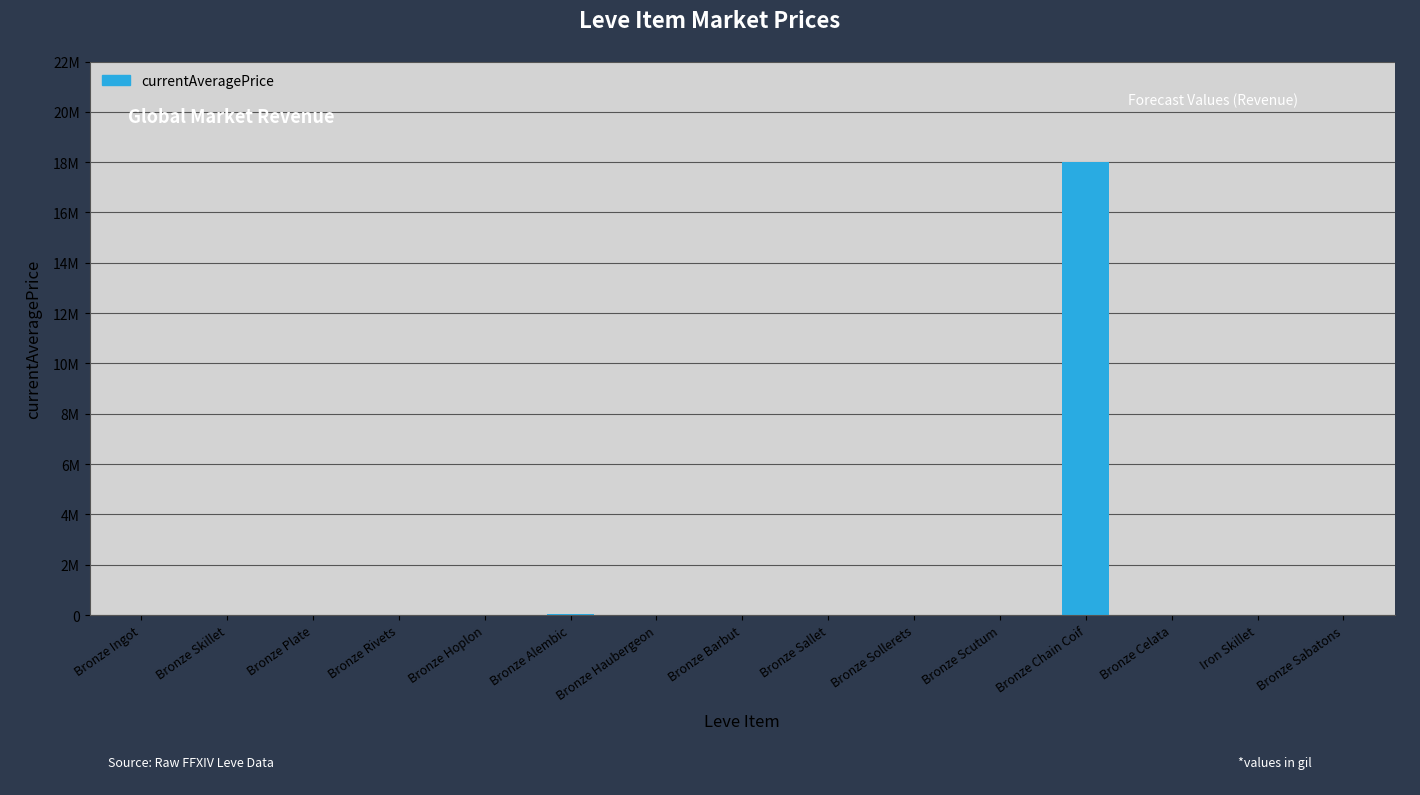

What is the label of the 13th bar from the right?

Bronze Plate